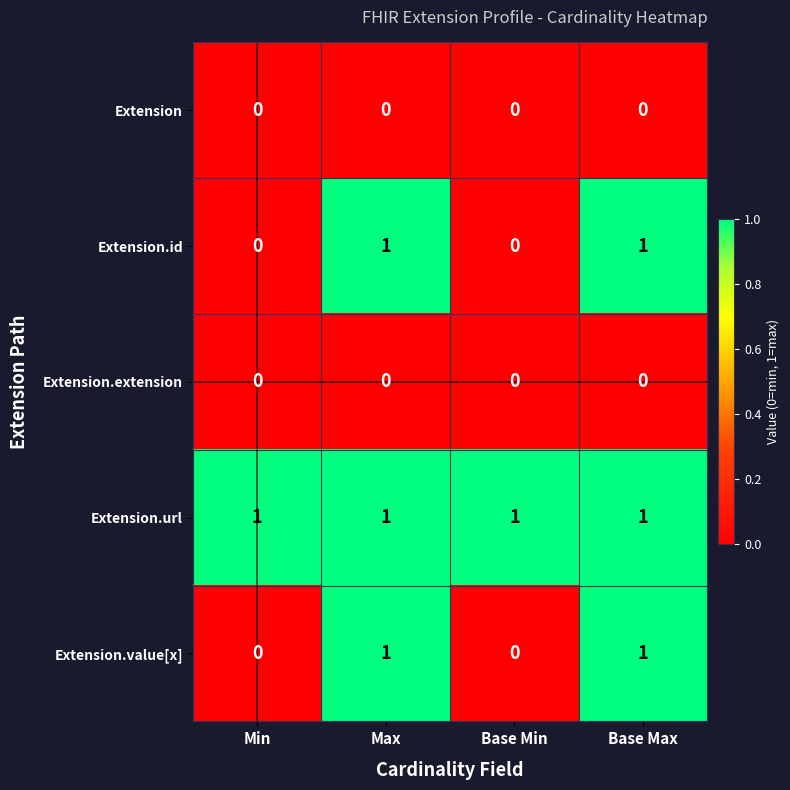

How many series are shown in this chart?

5